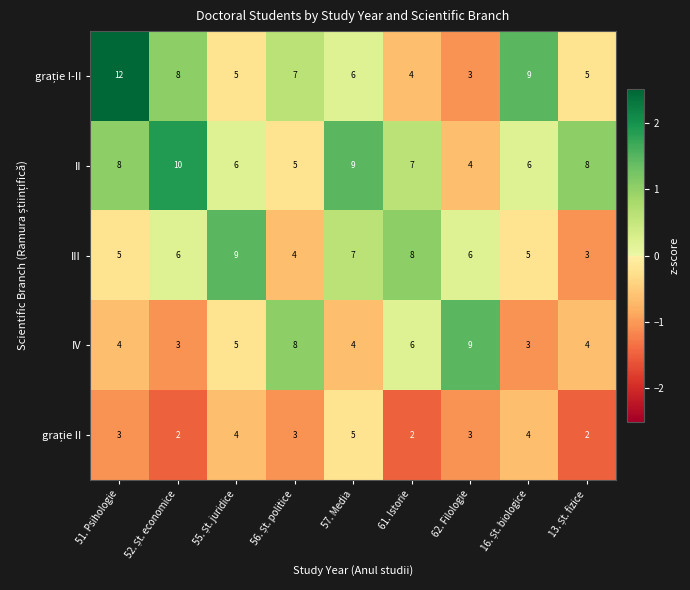

What is the smallest value displayed?

2